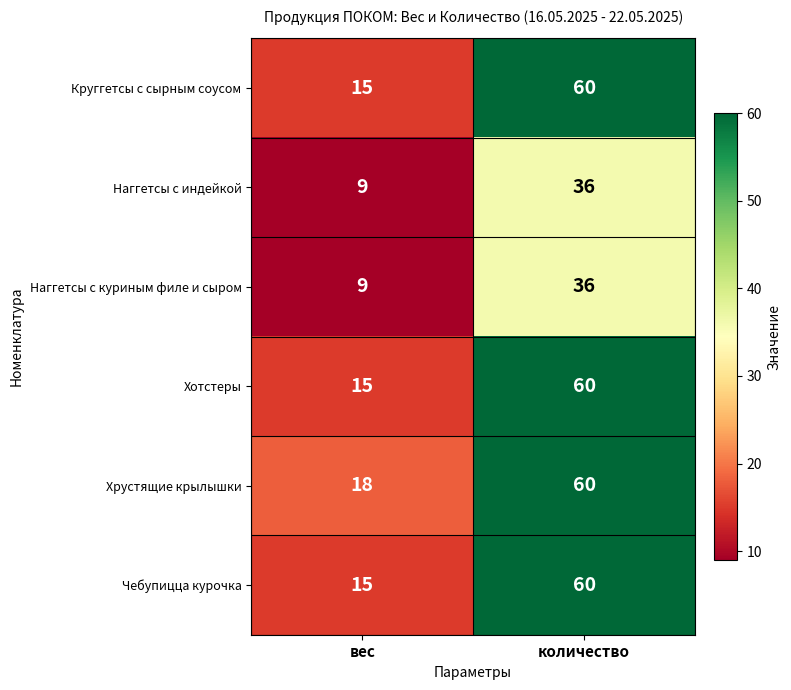

List the labels in order of Наггетсы с куриным филе и сыром value, largest first.

количество, вес